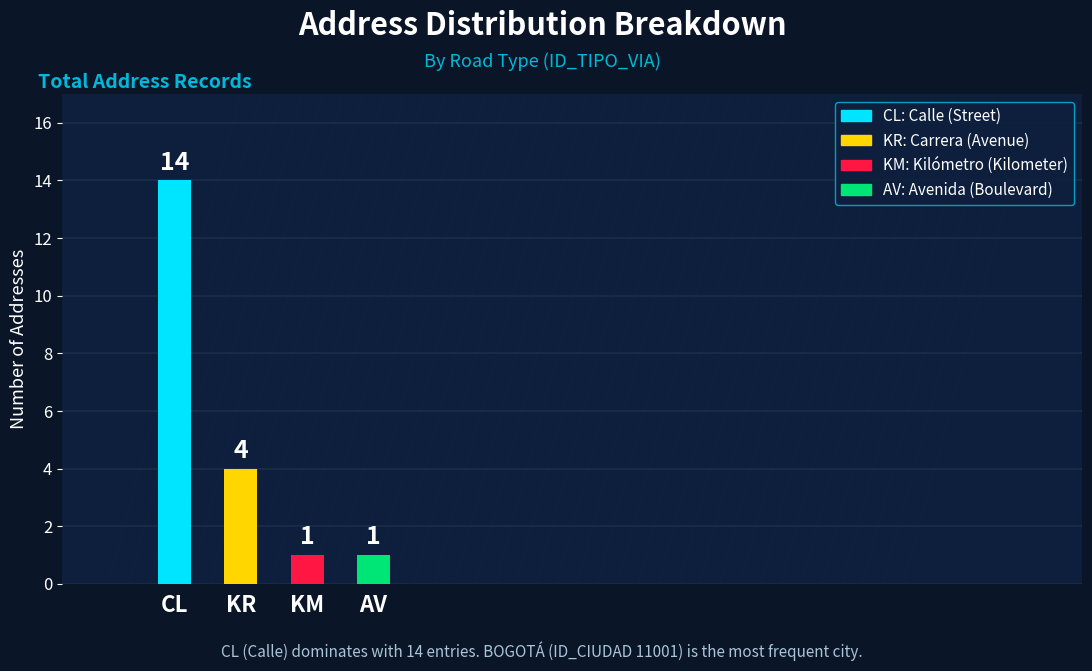

Reading left to right, list all the values displayed in this chart.

CL=14	KR=4	KM=1	AV=1